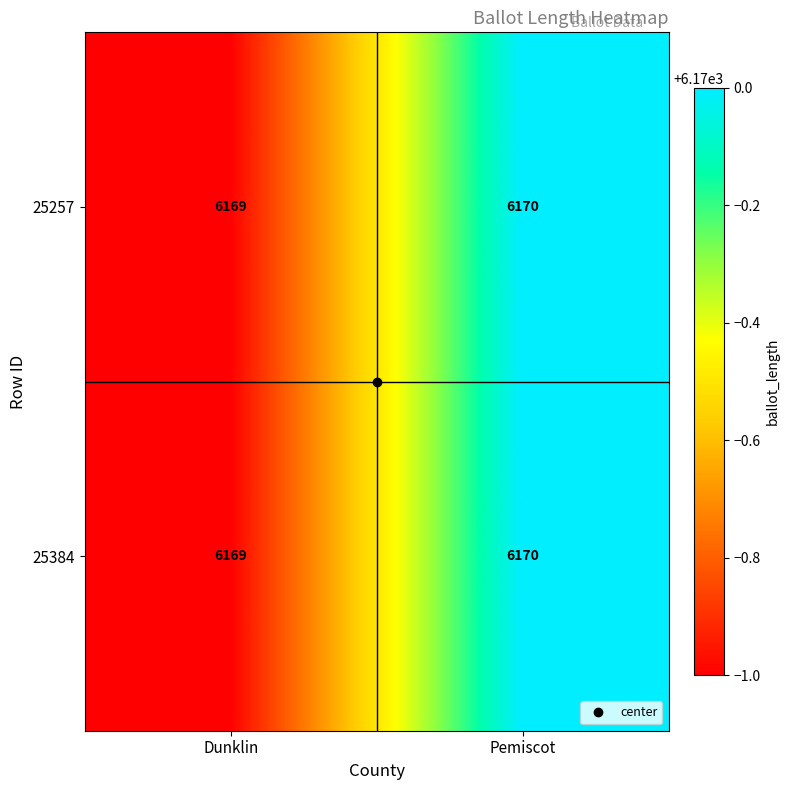

What is the lowest value of the 25257 series?

6169